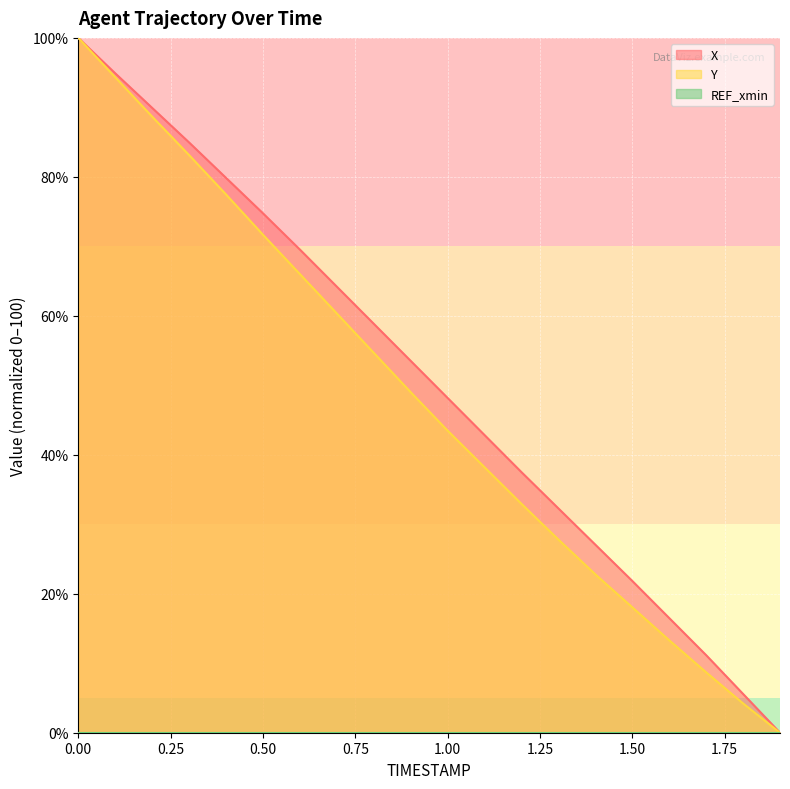

Which series has the largest total across all categories?

X